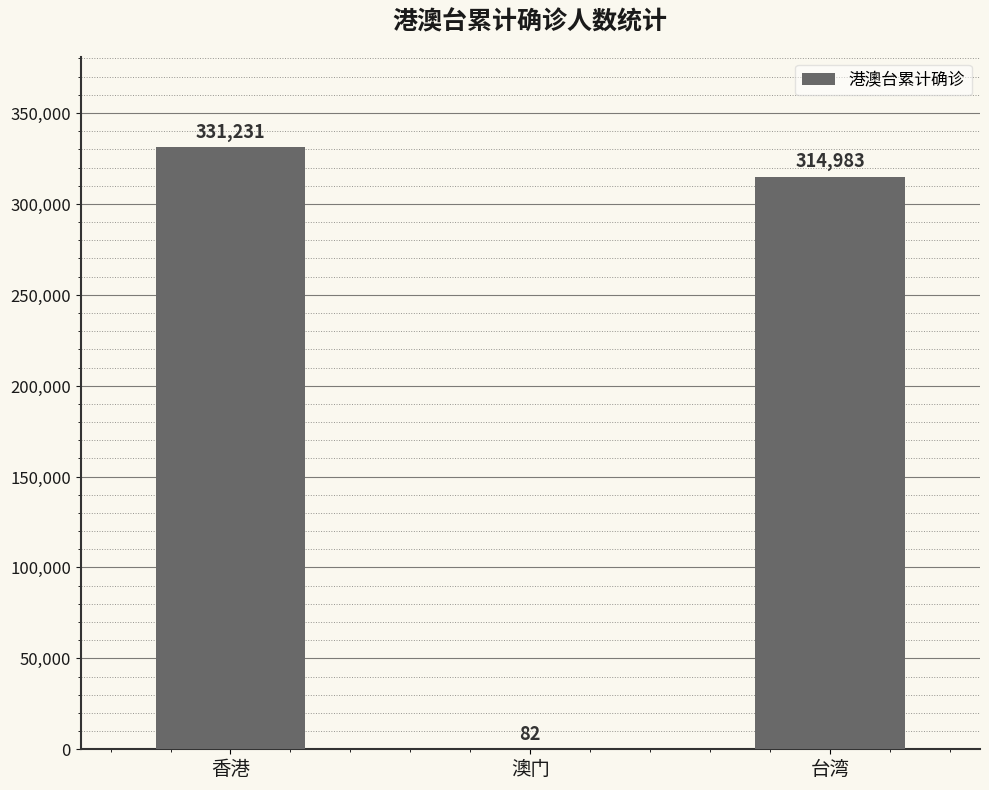

Approximately how many times larger is the value at 台湾 compared to 澳门?

3841.3